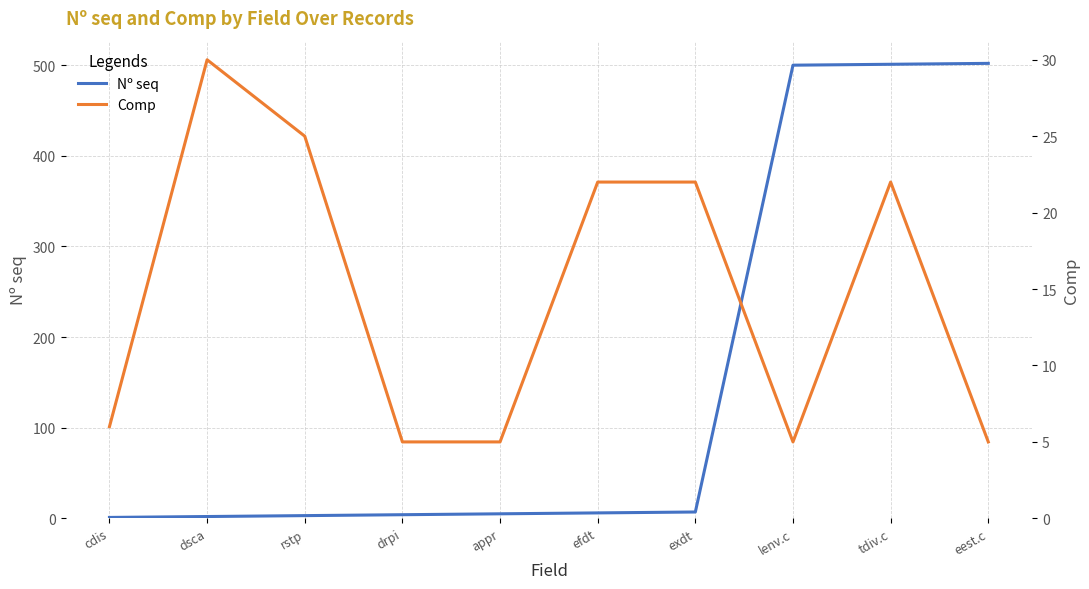

Rank the series at eest.c from highest to lowest value.

Nº seq, Comp